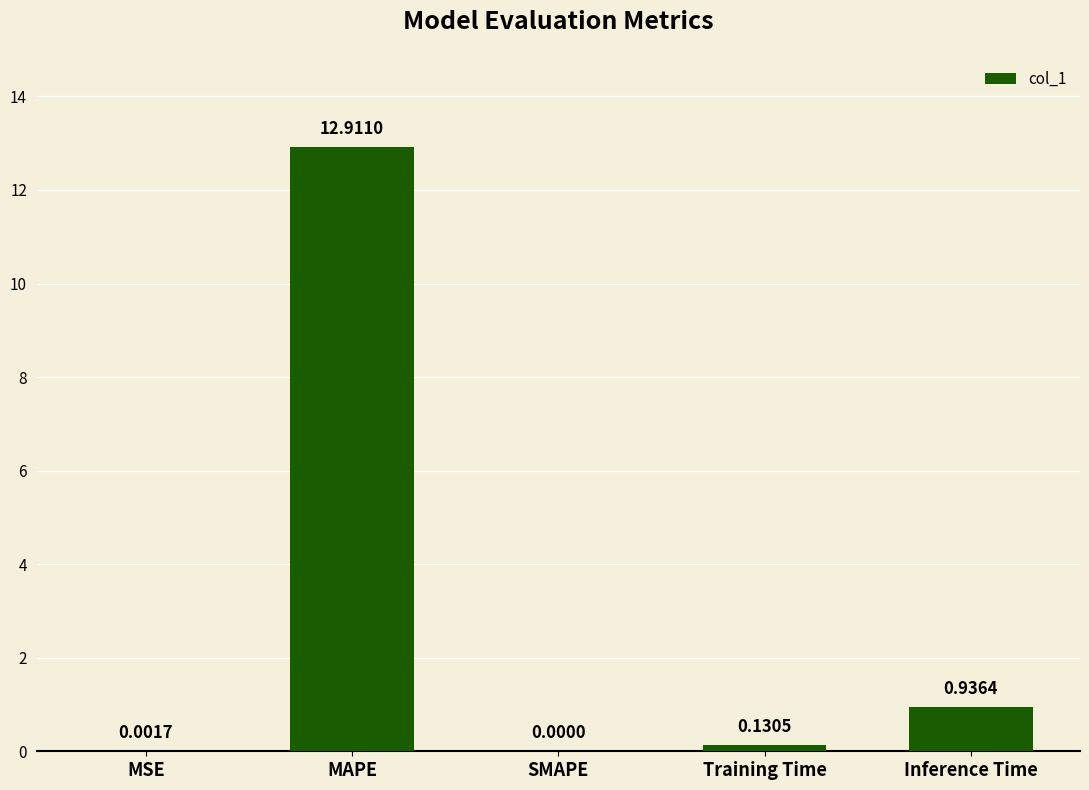

How many values are above zero?

4